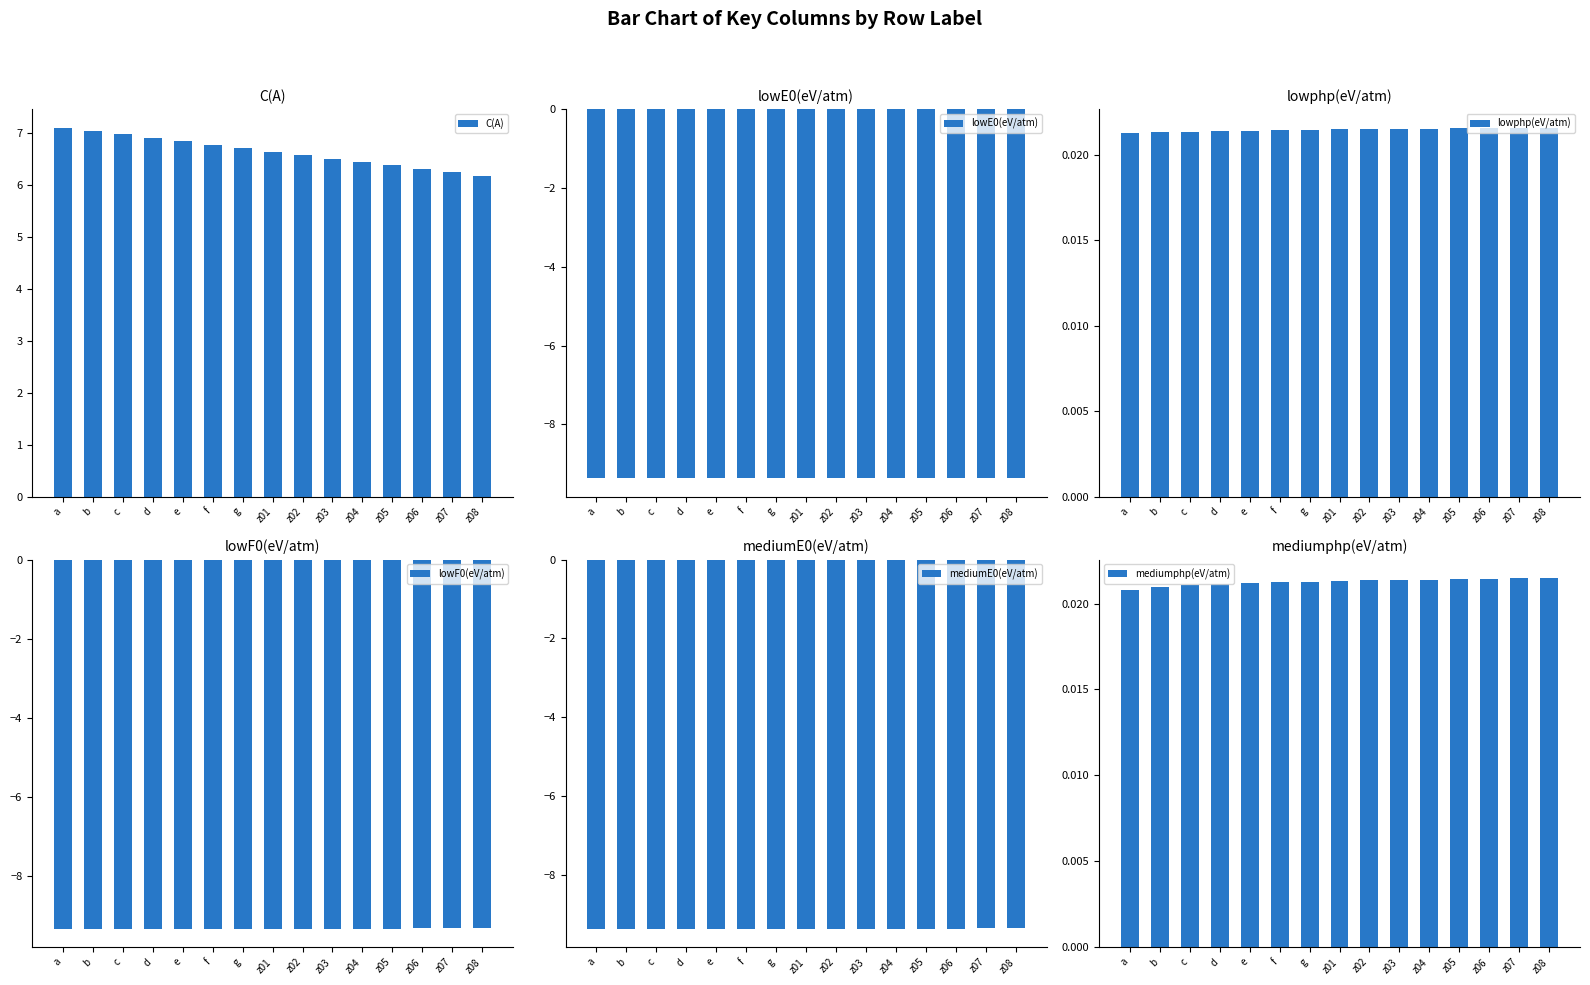

How many distinct data groups are displayed?

6